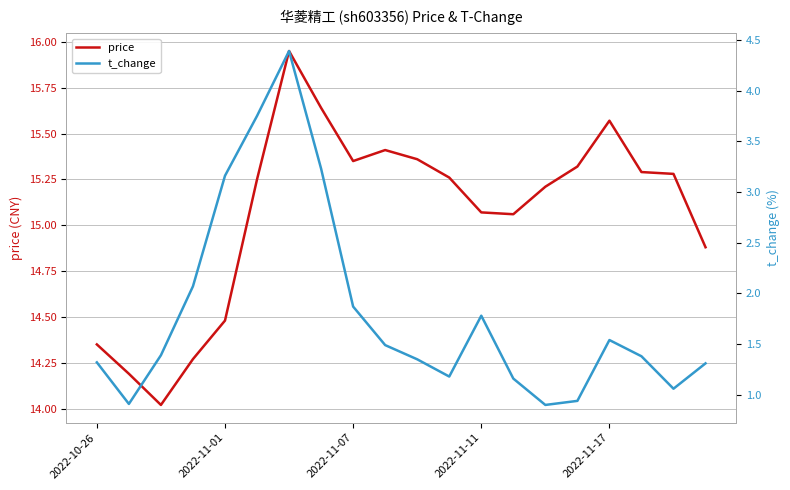

How many data points in price are above 15?

14